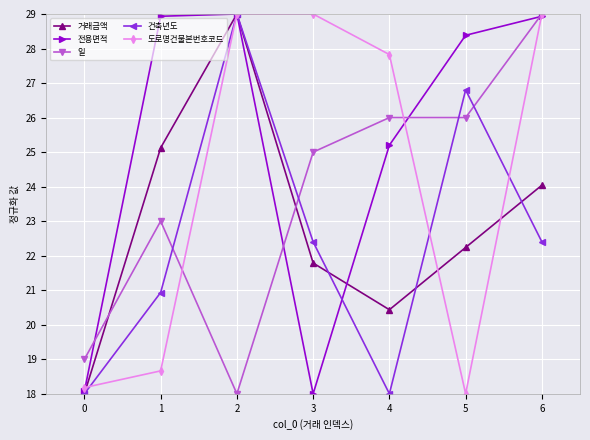

Which series ends up on top after the final intersection of 도로명건물본번호코드 and 거래금액?

도로명건물본번호코드